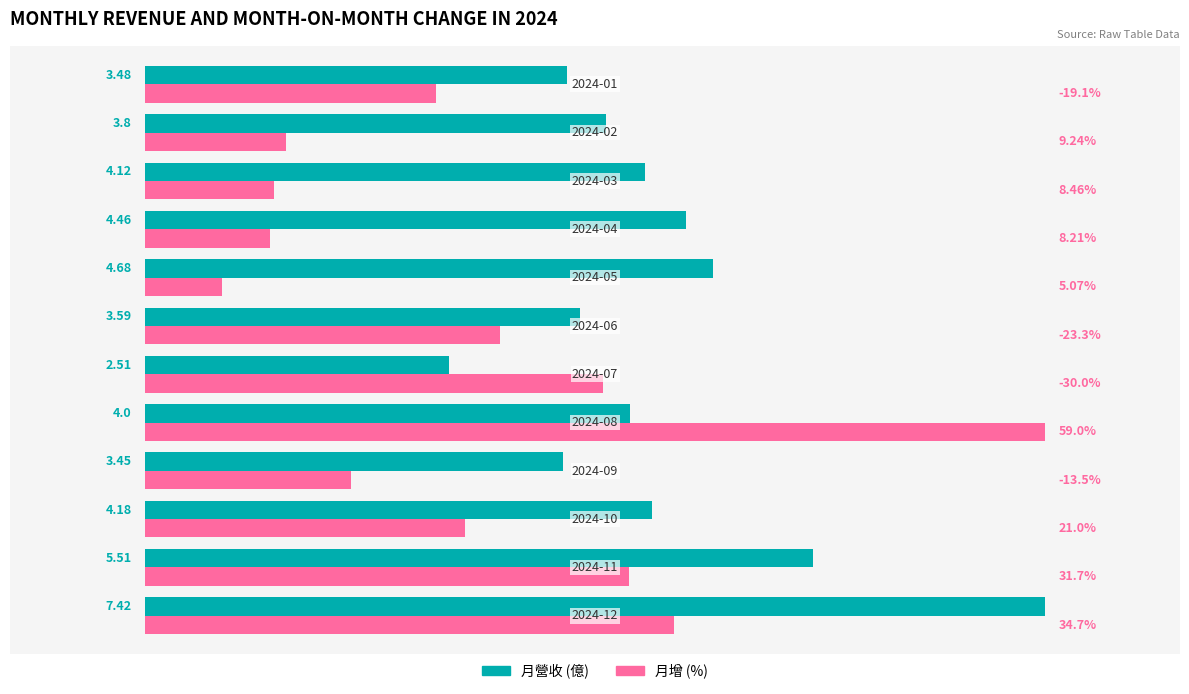

What are all the series names shown in the legend?

月營收 (億), 月增 (%)